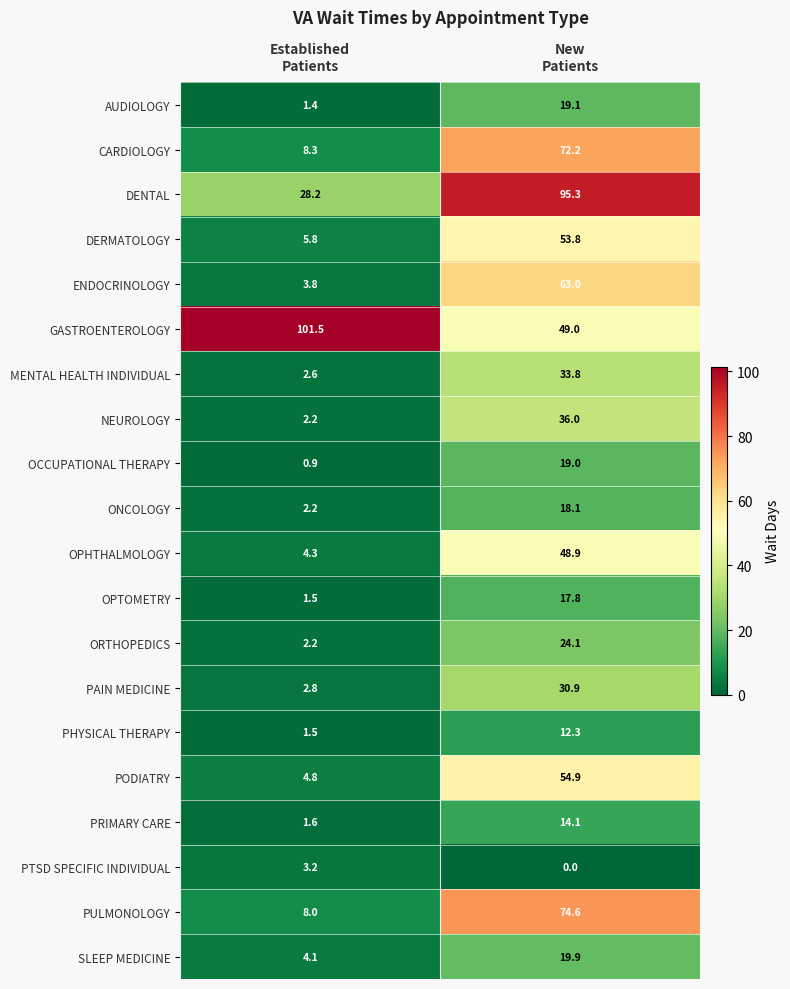

Which series has the largest range (max minus min)?

DENTAL